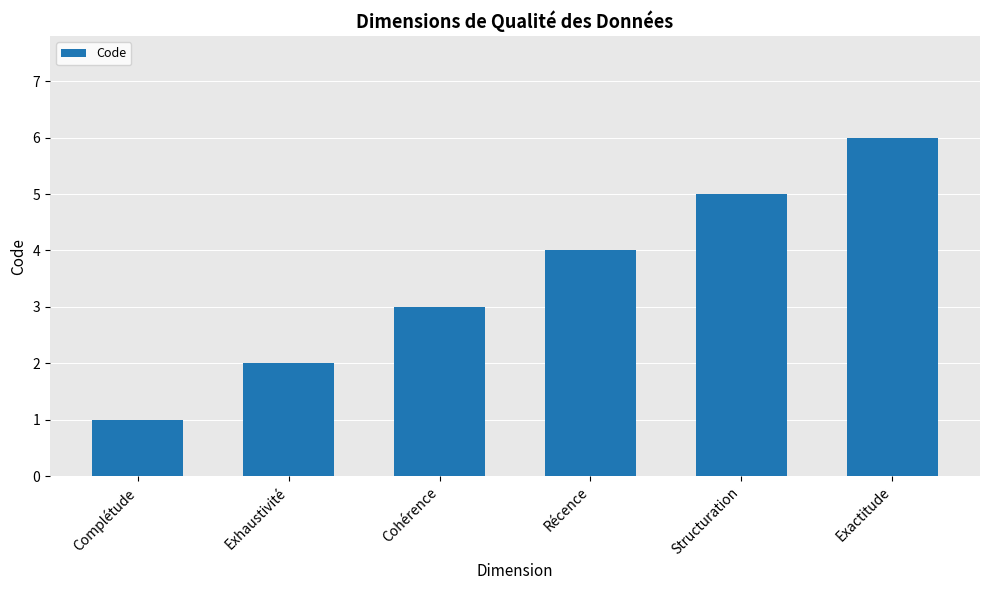

Read the value at Structuration.

5